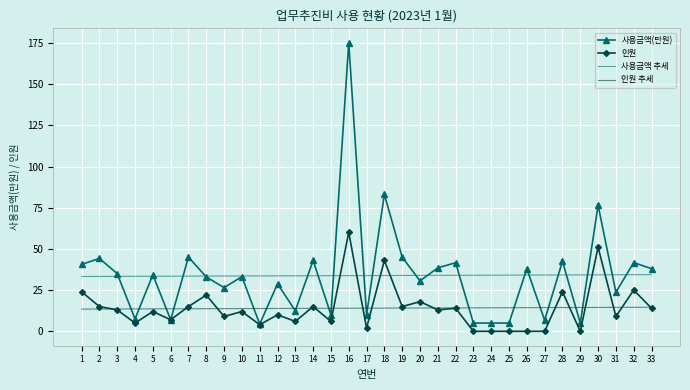

Which series changed the most between 14 and 20?

사용금액(만원)